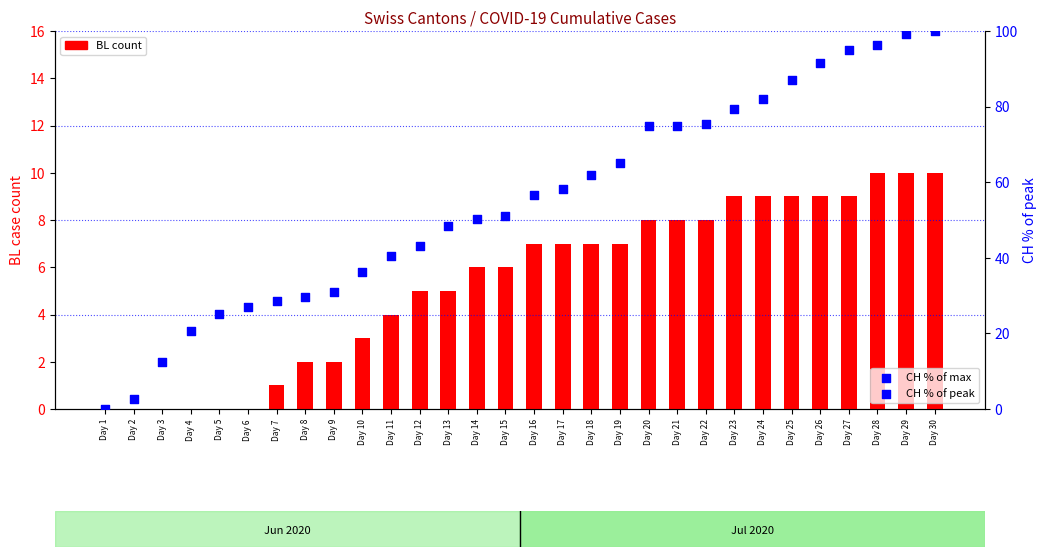

At how many categories does at least one series exceed 74?

11